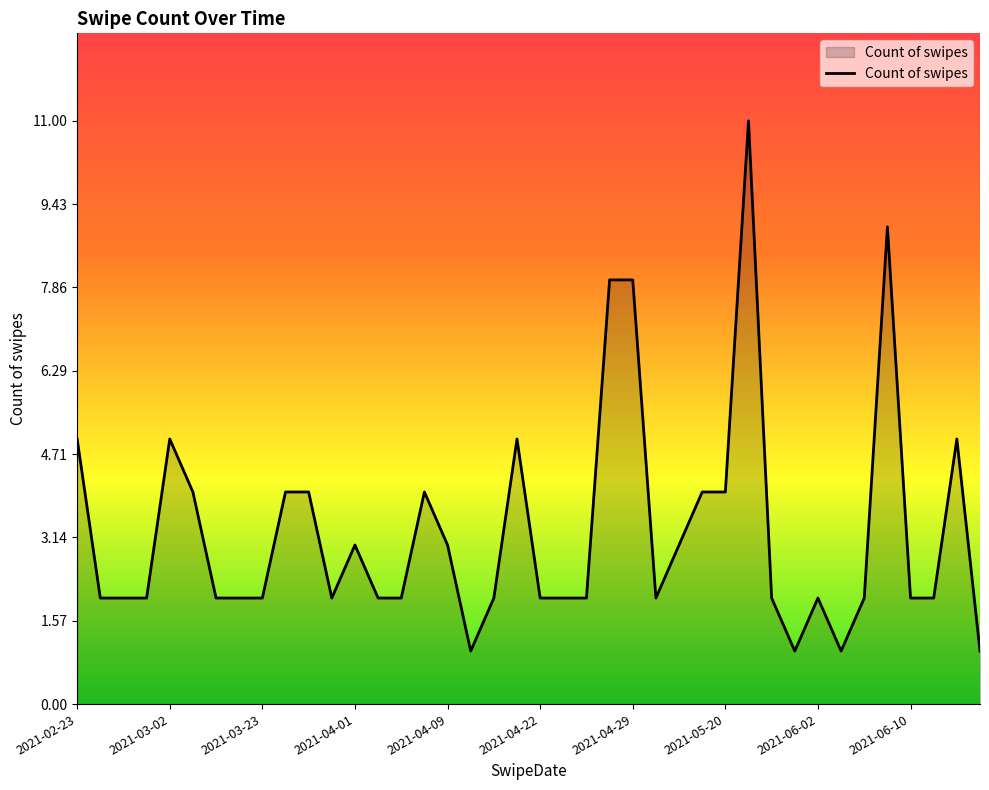

Reading left to right, transcribe all the data shown in this chart.

5	2	2	2	5	4	2	2	2	4	4	2	3	2	2	4	3	1	2	5	2	2	2	8	8	2	3	4	4	11	2	1	2	1	2	9	2	2	5	1